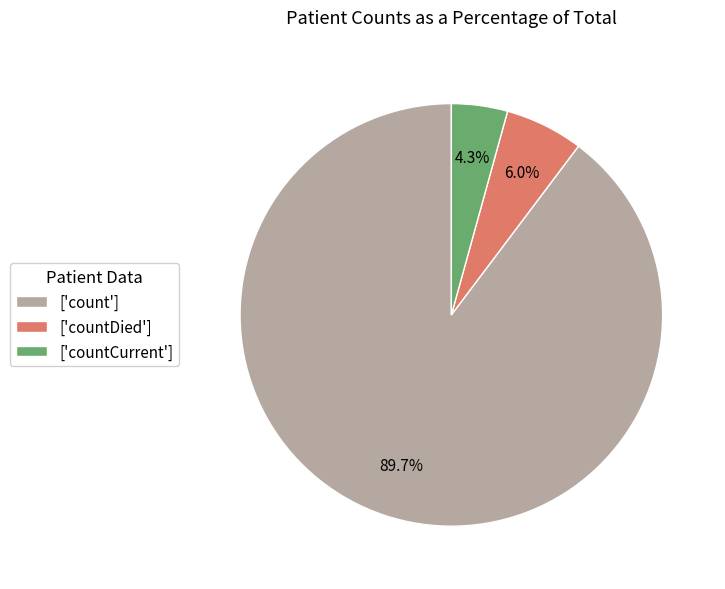

Rank the categories by value from lowest to highest.

['countCurrent'], ['countDied'], ['count']